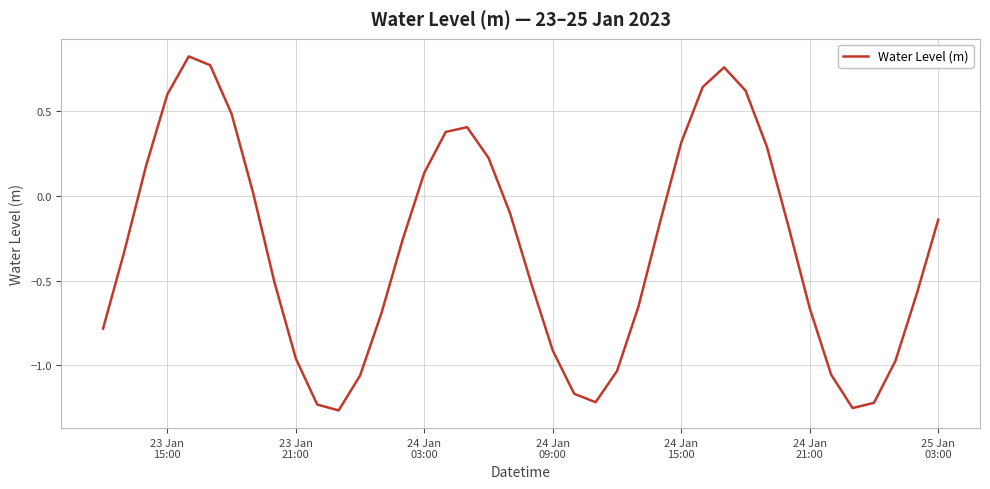

Does the chart have visible grid lines?

Yes